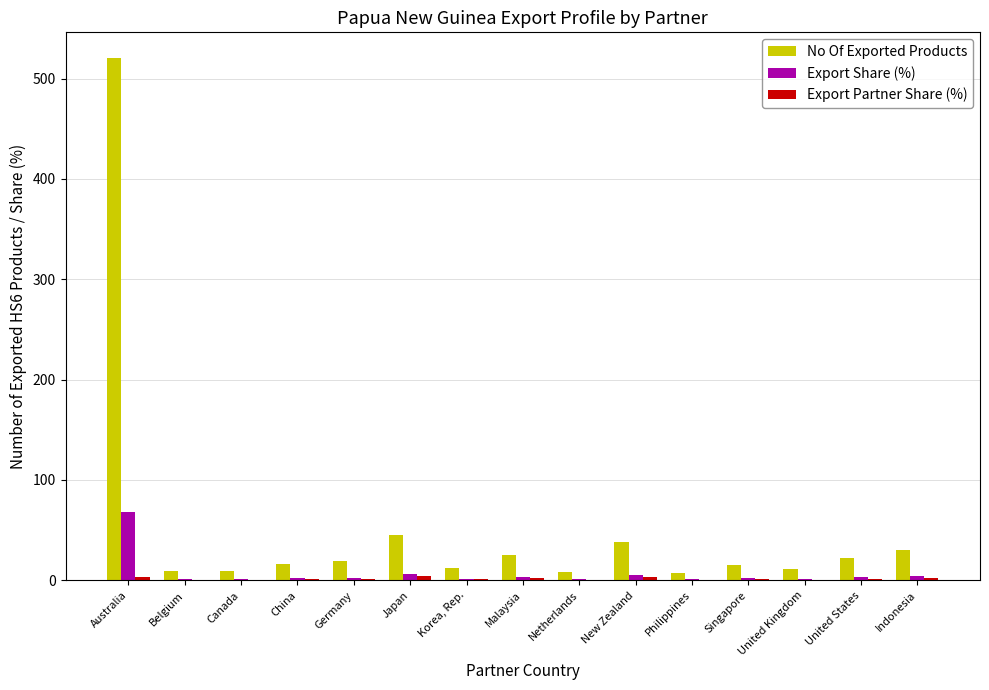

What is the sum of all No Of Exported Products values?

786.0